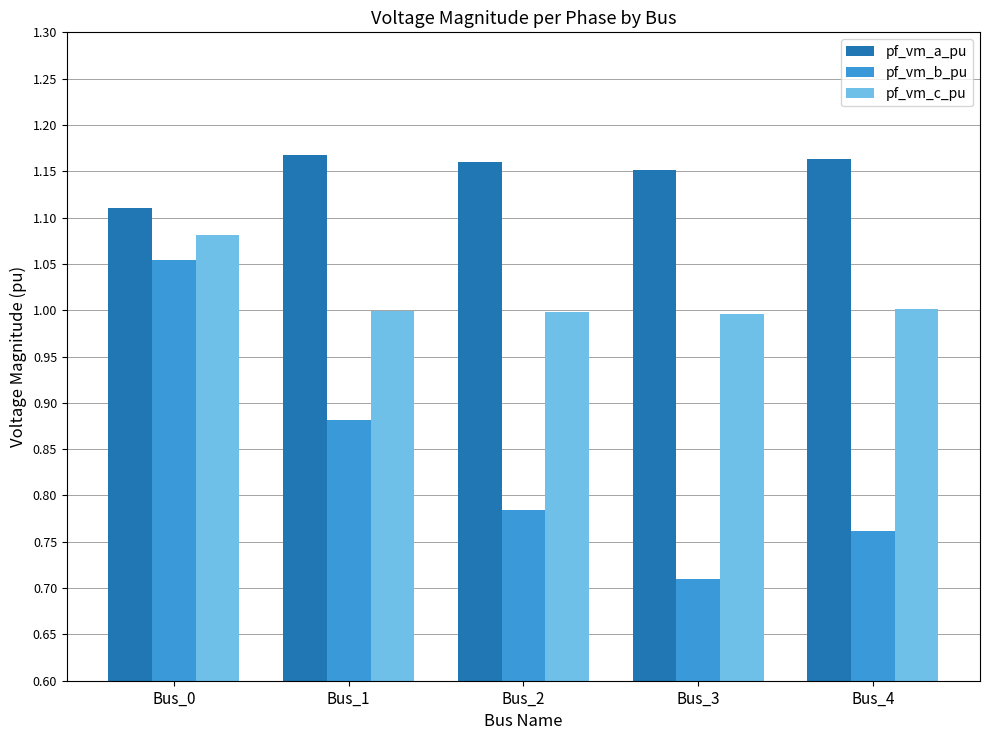

At Bus_1, list the series in order from smallest to largest.

pf_vm_b_pu, pf_vm_c_pu, pf_vm_a_pu